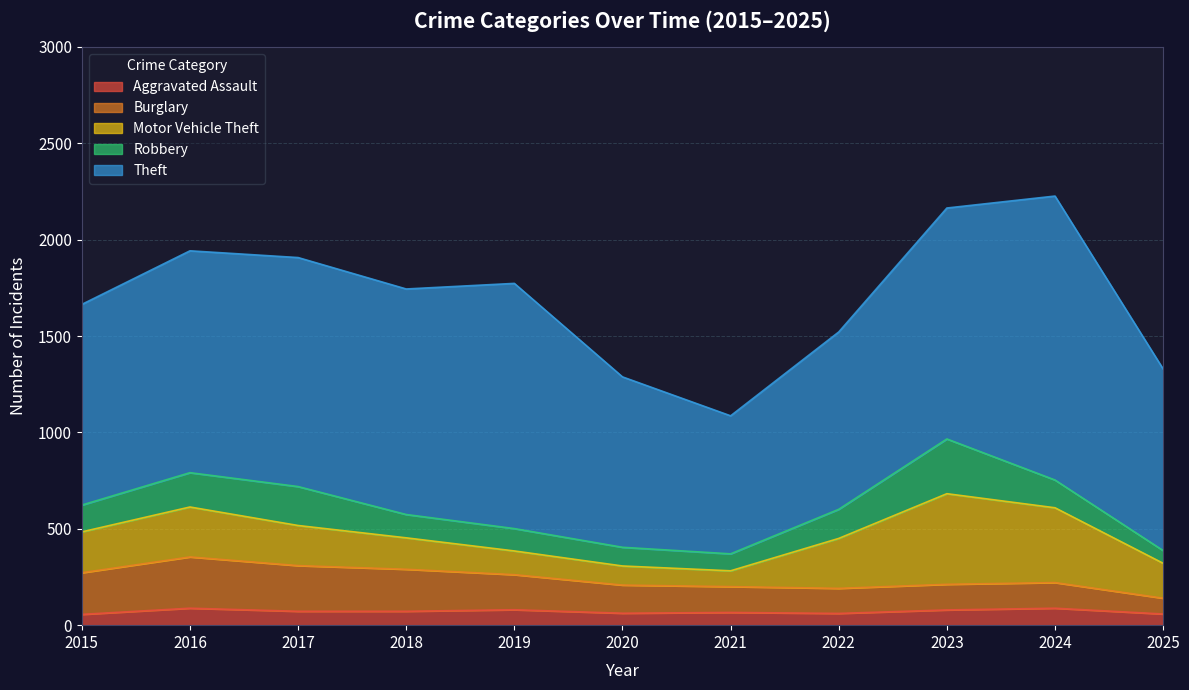

List the series in order of their peak value, lowest first.

Aggravated Assault, Burglary, Robbery, Motor Vehicle Theft, Theft